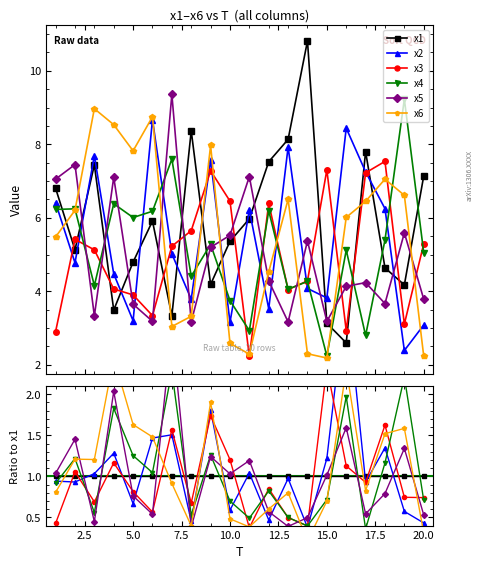

Count the number of data series in this chart.

6